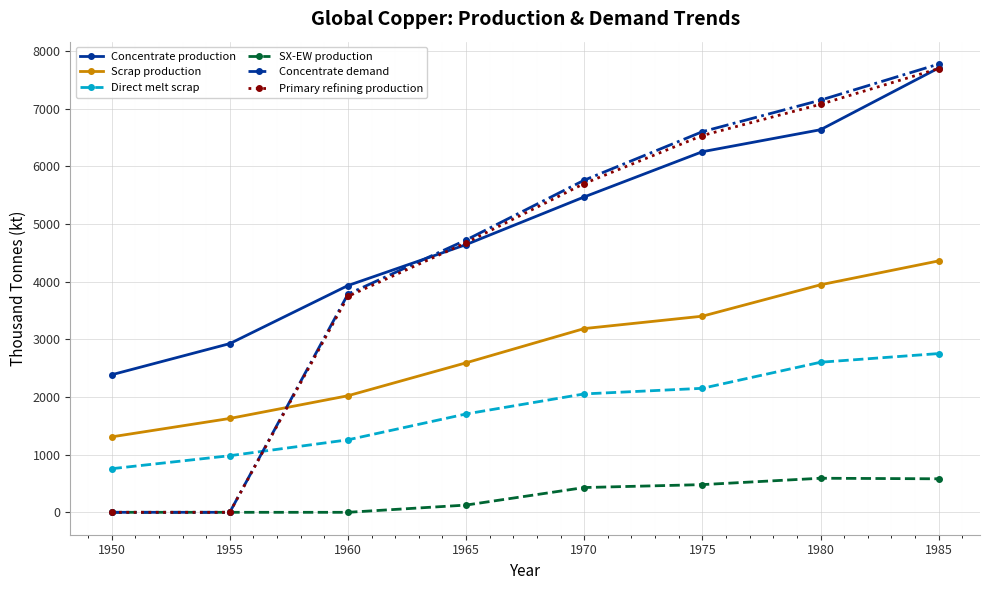

Which series has the largest total across all categories?

Concentrate production